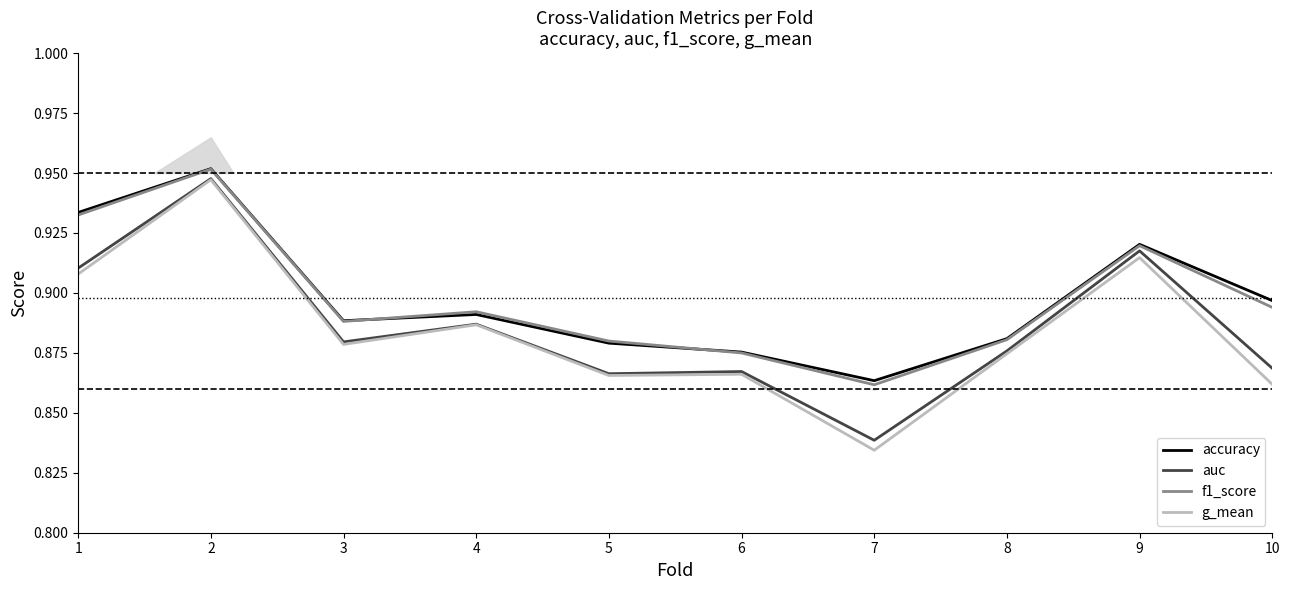

At which category does f1_score reach its first local peak?

2